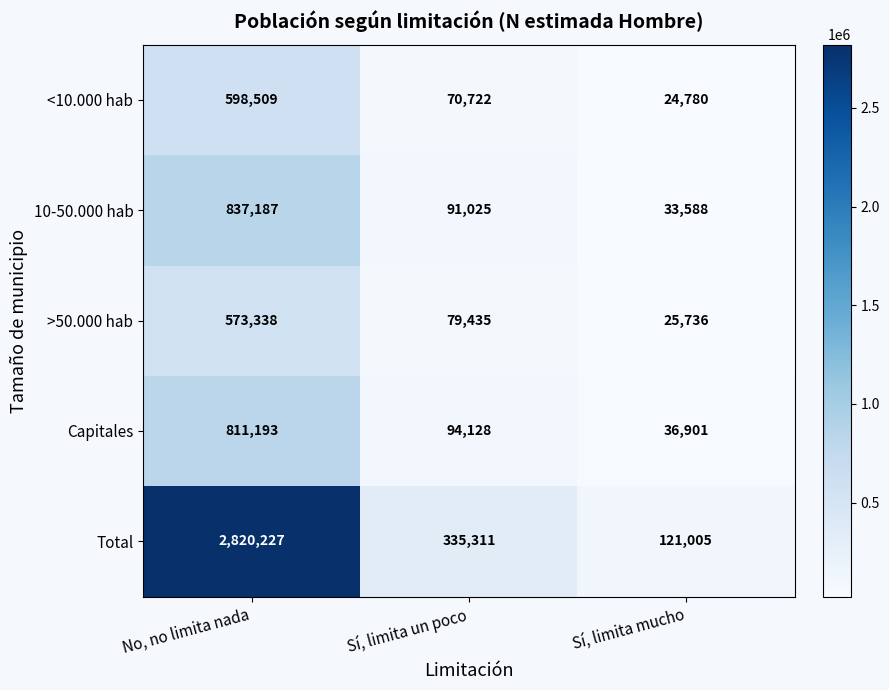

What is the sum of the >50.000 hab values at Sí, limita mucho and Sí, limita un poco?

105171